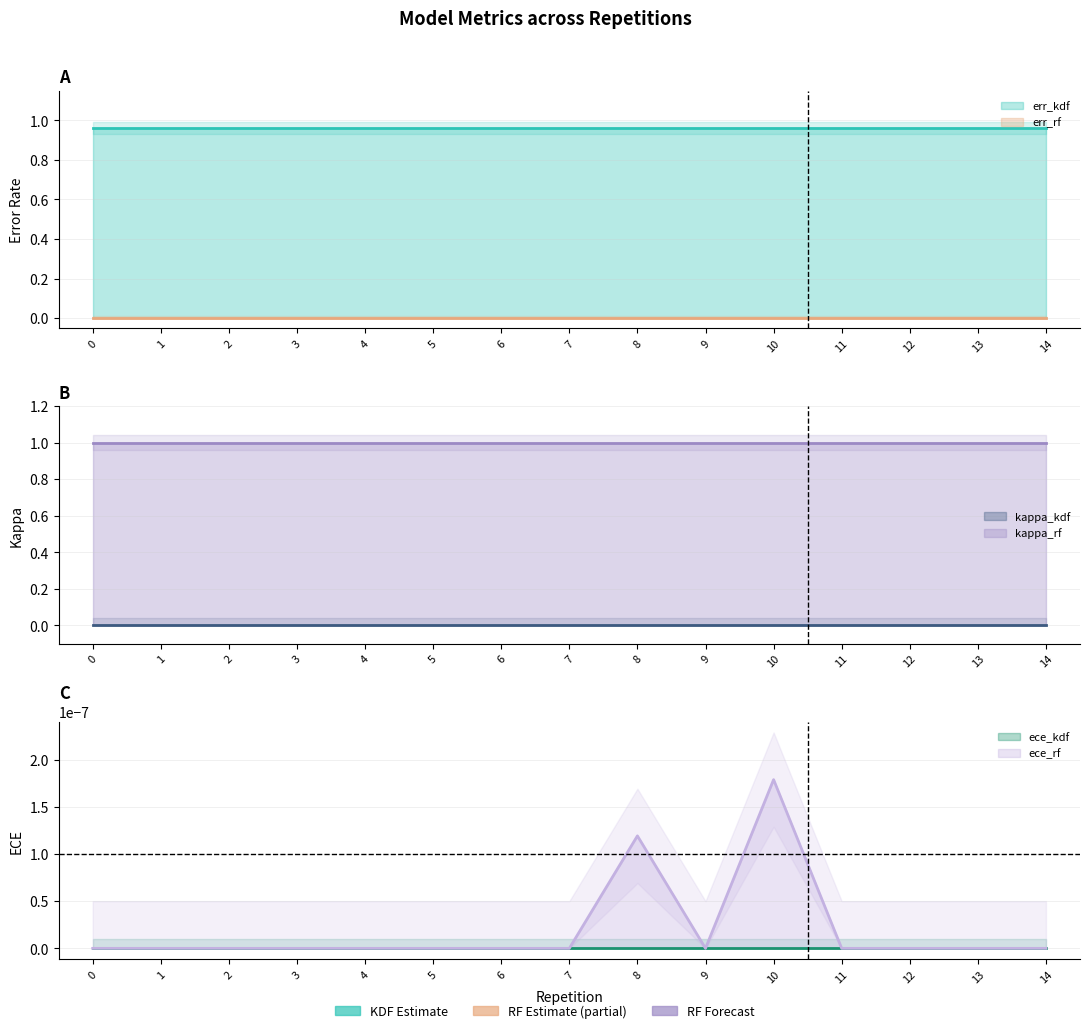

Reading left to right, transcribe all the data shown in this chart.

err_kdf: 1.0	1.0	1.0	1.0	1.0	1.0	1.0	1.0	1.0	1.0	1.0	1.0	1.0	1.0	1.0
err_rf: 0.0	0.0	0.0	0.0	0.0	0.0	0.0	0.0	0.0	0.0	0.0	0.0	0.0	0.0	0.0
kappa_kdf: 0.0	0.0	0.0	0.0	0.0	0.0	0.0	0.0	0.0	0.0	0.0	0.0	0.0	0.0	0.0
kappa_rf: 1.0	1.0	1.0	1.0	1.0	1.0	1.0	1.0	1.0	1.0	1.0	1.0	1.0	1.0	1.0
ece_kdf: 0.0	0.0	0.0	0.0	0.0	0.0	0.0	0.0	0.0	0.0	0.0	0.0	0.0	0.0	0.0
ece_rf: 0.0	0.0	0.0	0.0	0.0	0.0	0.0	0.0	0.0	0.0	0.0	0.0	0.0	0.0	0.0